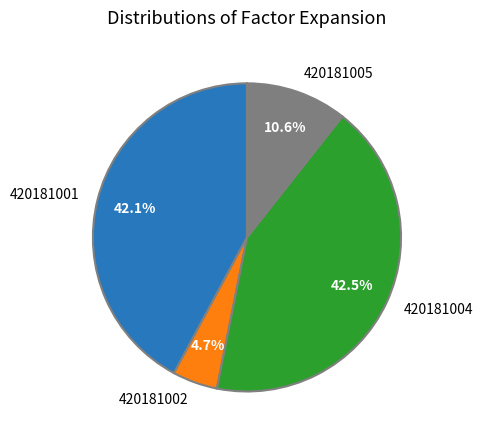

What is the ratio of the value at 420181002 to the value at 420181001?

0.1